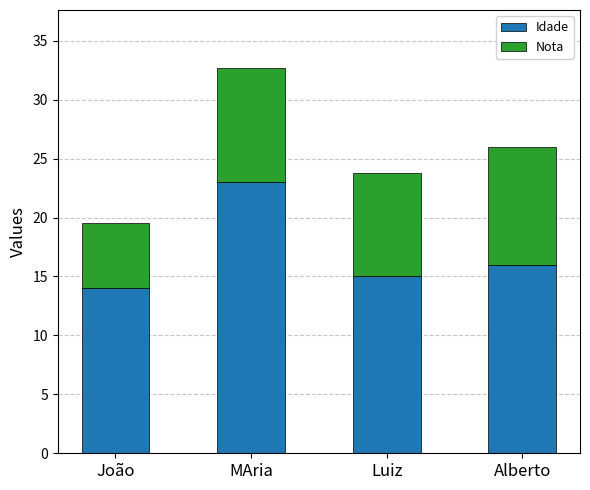

List the labels in order of Idade value, smallest first.

João, Luiz, Alberto, MAria